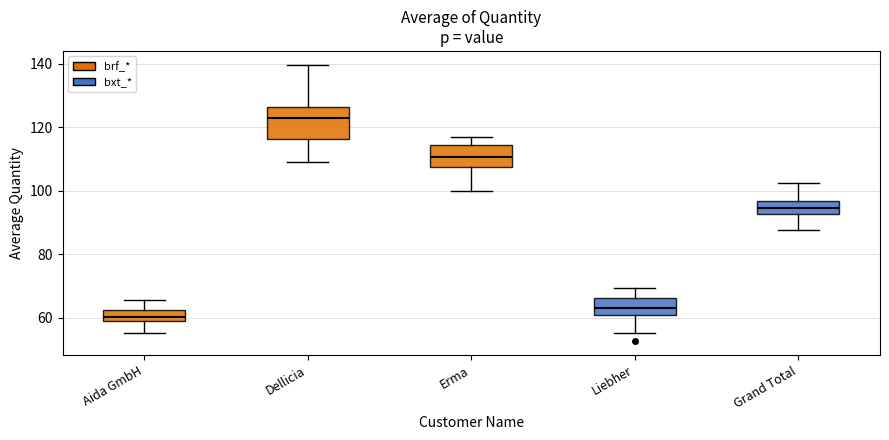

Where does the upper whisker of the box for Dellicia end on the y-axis? The values are not printed on the chart, so give them approximately, as read against the axis.

140